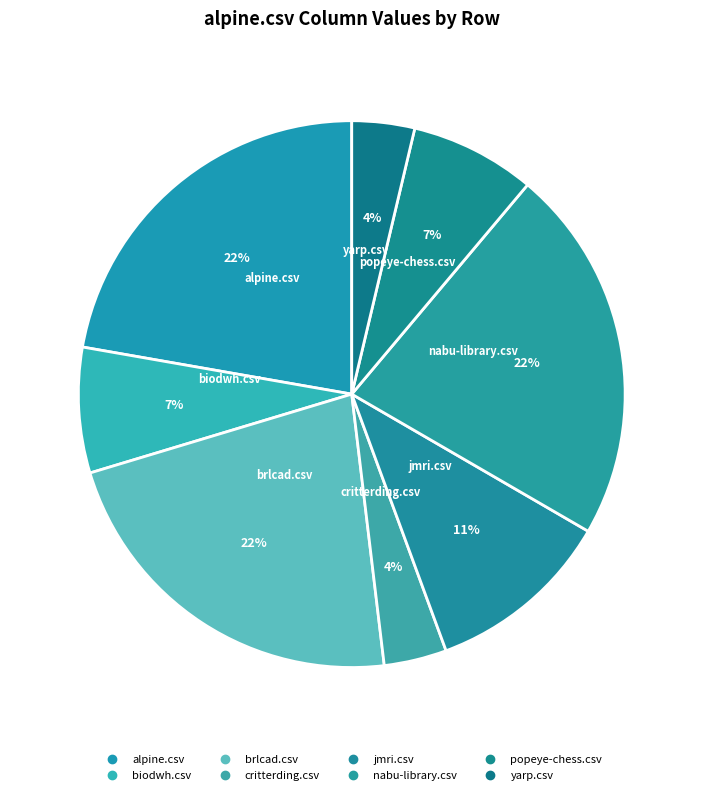

Combined, what portion of the pie is biodwh.csv and critterding.csv?

11.1%